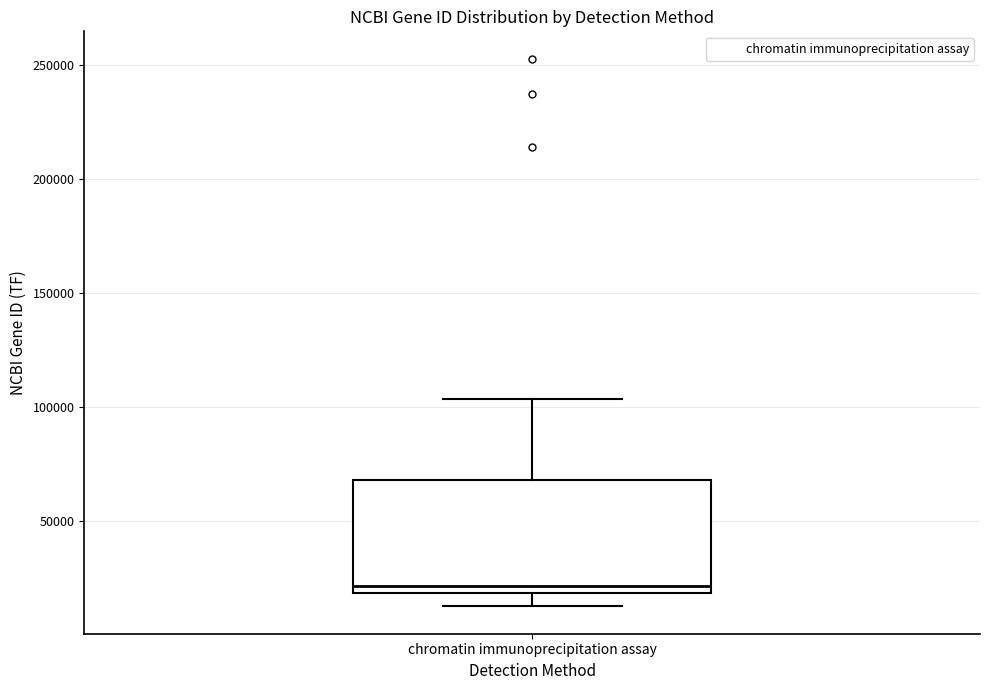

Read this box plot against the y-axis: the position of the median line, the range covered by the box, and the ends of both whiskers. The values are not printed on the chart, so give them approximately, as read against the axis.

median 20000 (just above the box's lower edge), box 20000 to 70000, whiskers 15000 to 105000